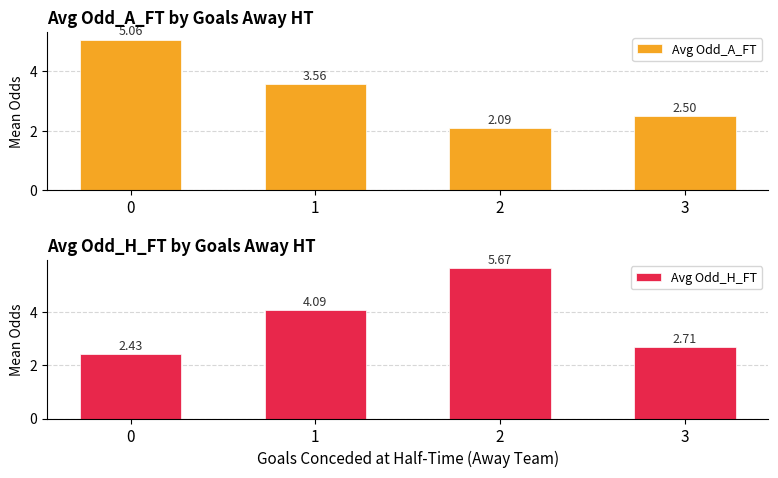

At which label is Avg Odd_A_FT closest to 3?

3